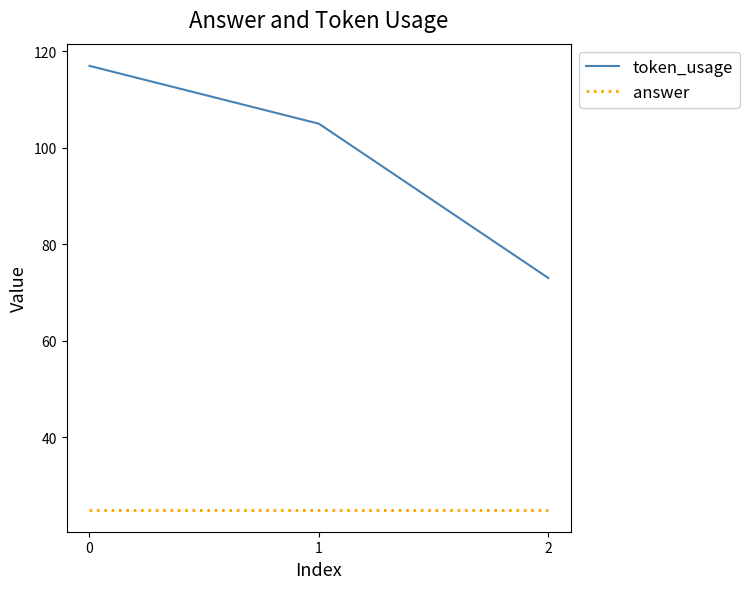

True or false: answer has a value of 13 at 1.

False